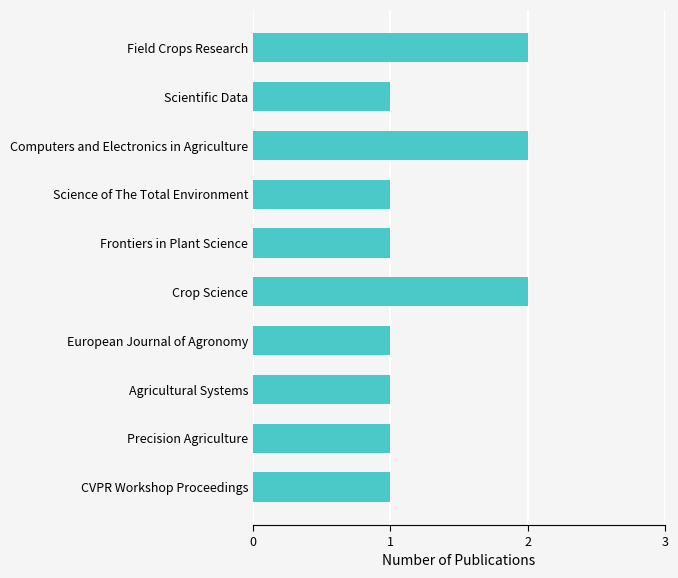

What is the average value?

1